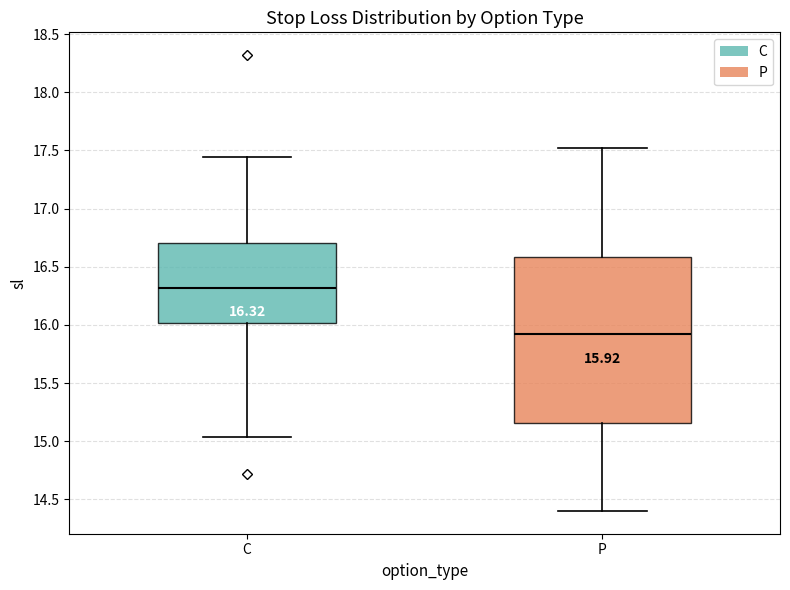

Which box is the tallest, from its lower edge to its upper edge?

P